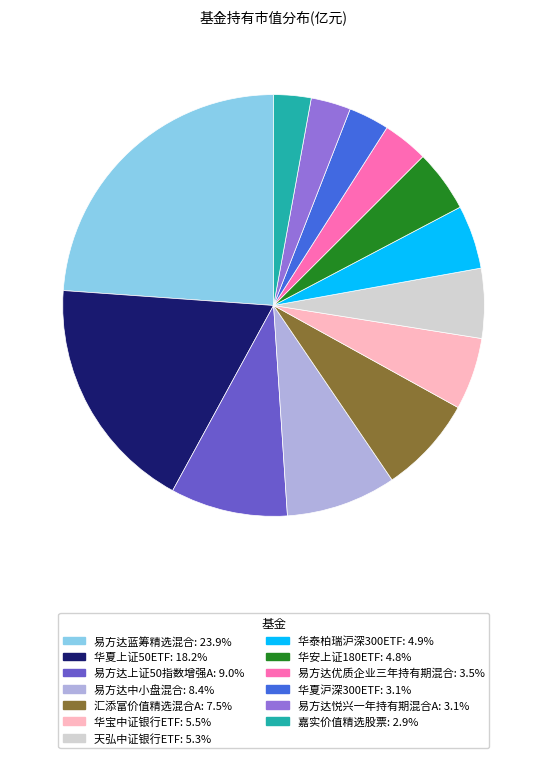

Between 易方达优质企业三年持有期混合 and 天弘中证银行ETF, which is larger?

天弘中证银行ETF